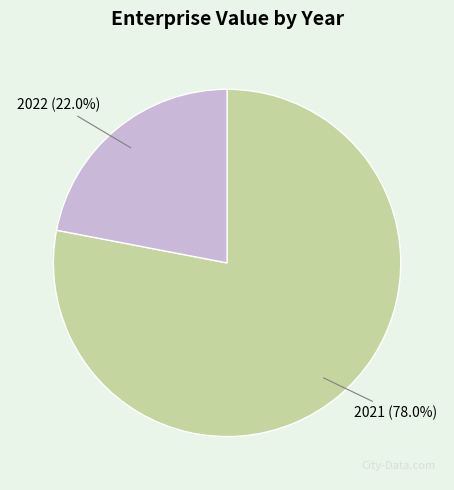

Does any single category account for the majority?

Yes